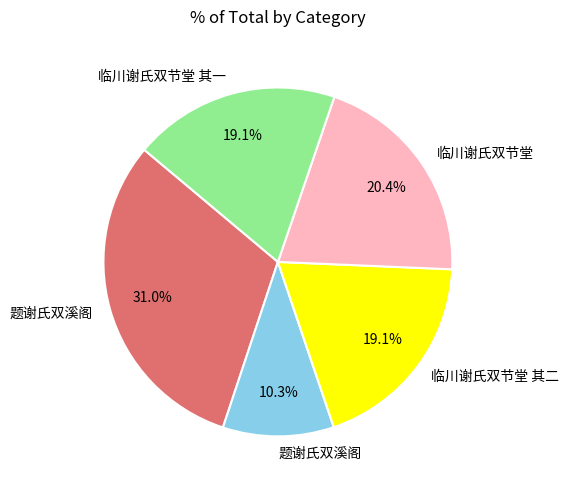

To the nearest percent, what is the difference between the largest and smallest slice percentages?

21%